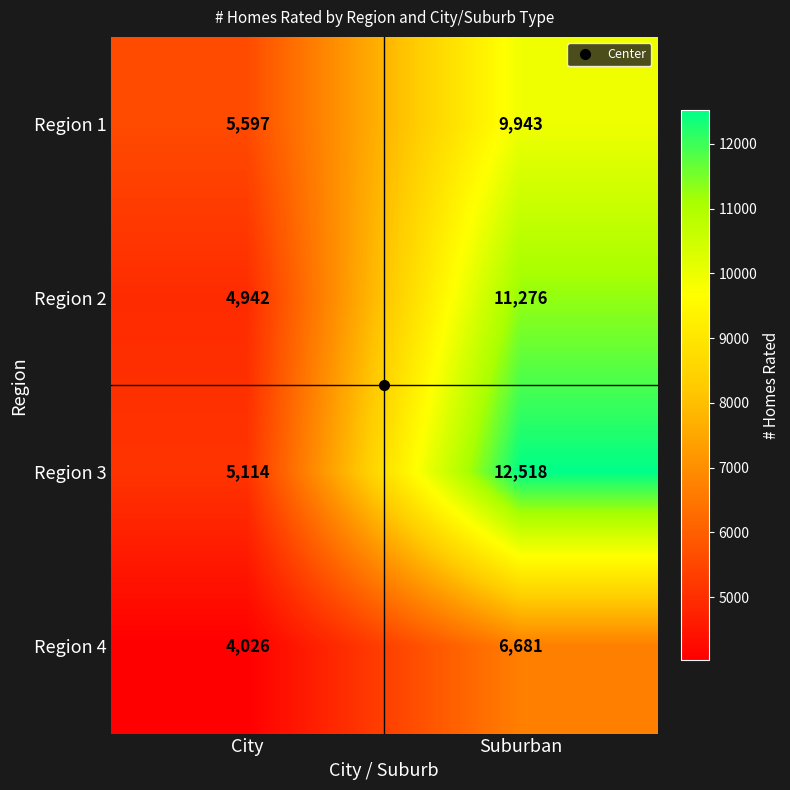

At which category is the sum across all series the highest?

Suburban